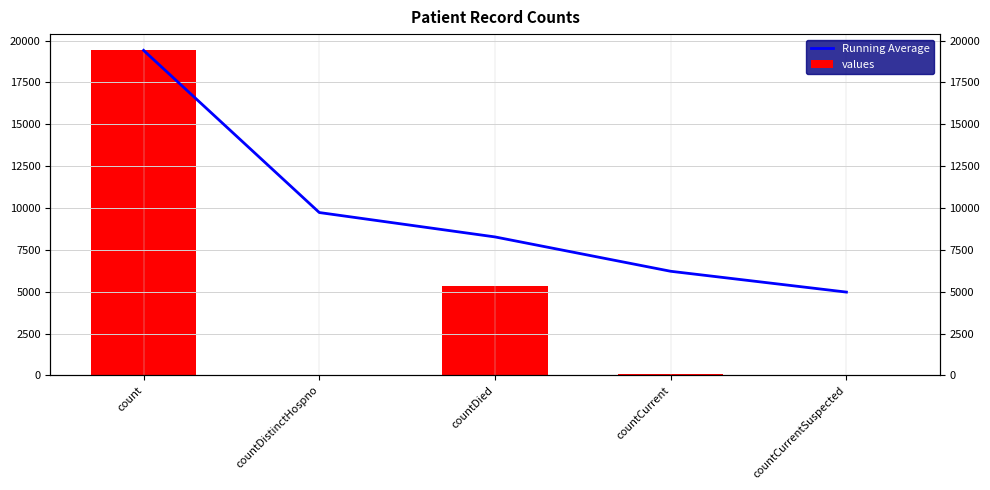

Is the value of Running Average at countCurrent greater than the value of values at countCurrent?

Yes